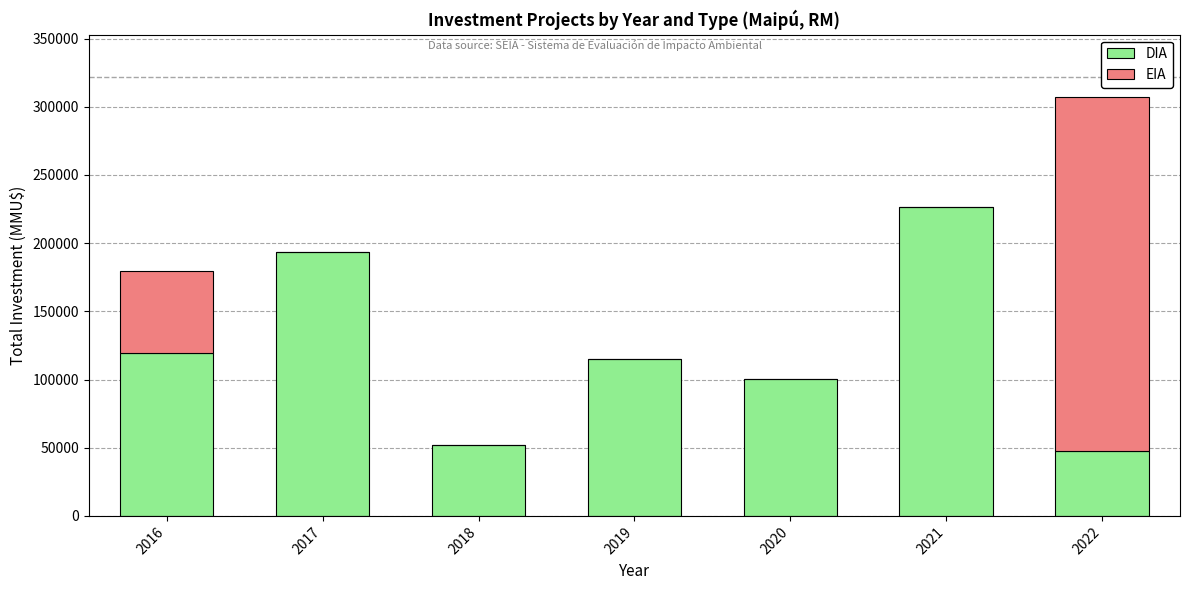

What is the maximum value for DIA?

226523